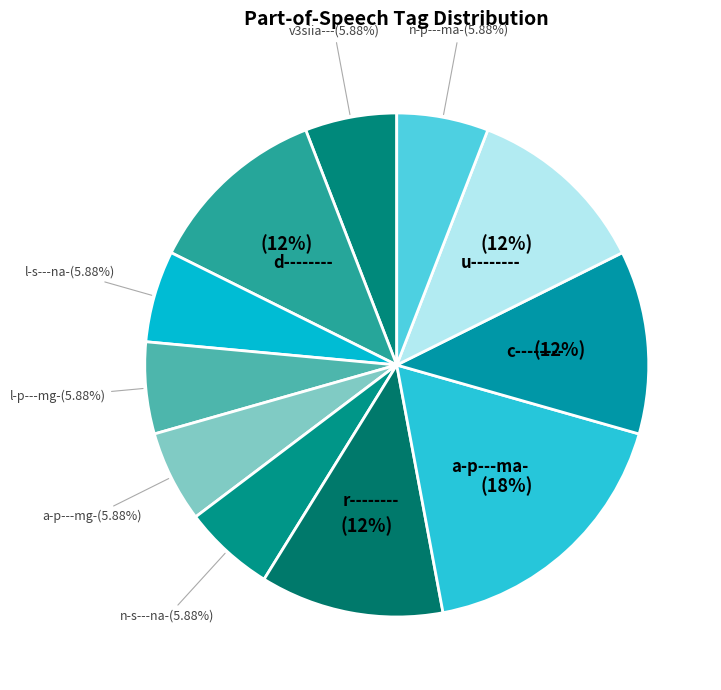

True or false: c-------- accounts for 12% of the total.

True